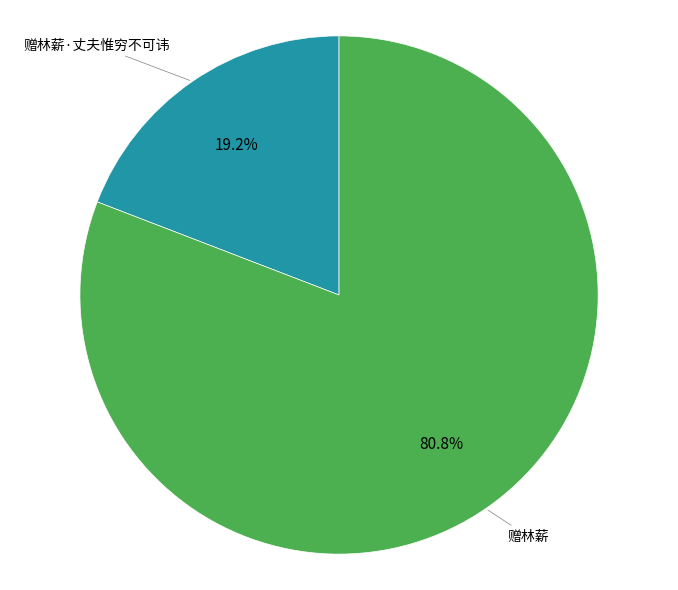

Is there any slice that represents more than half of the pie?

Yes